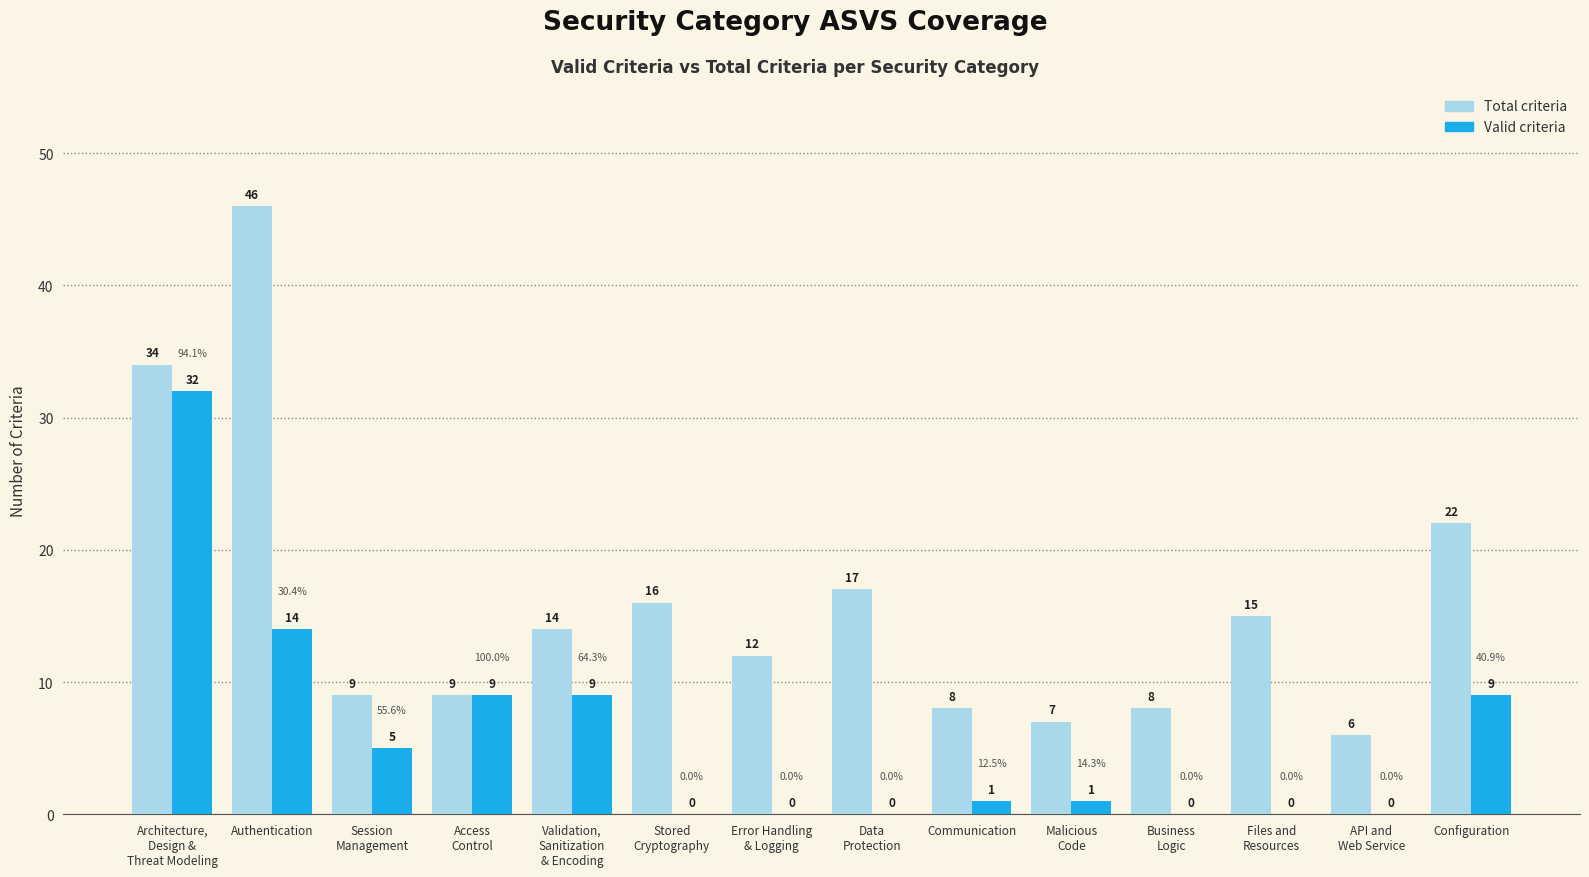

Is it true that Valid criteria equals 0 at Business
Logic?

True